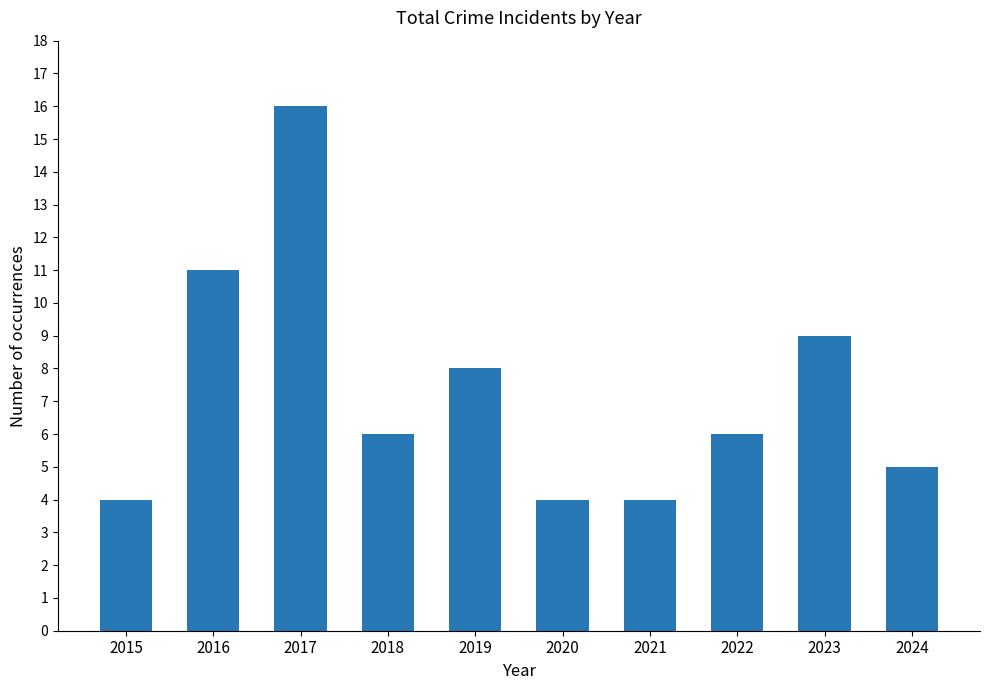

The chart shows a value of 4 at 2015. True or false?

True